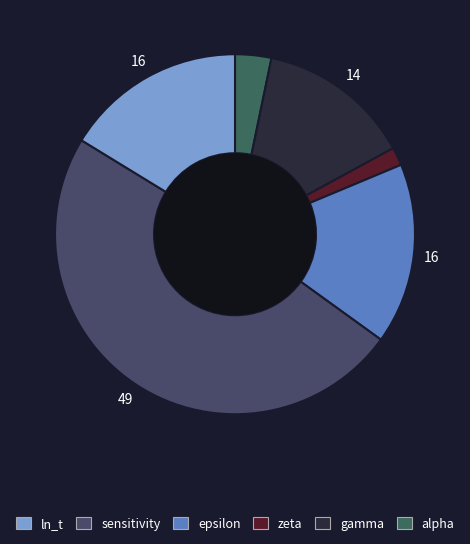

Which slice is the smallest?

zeta